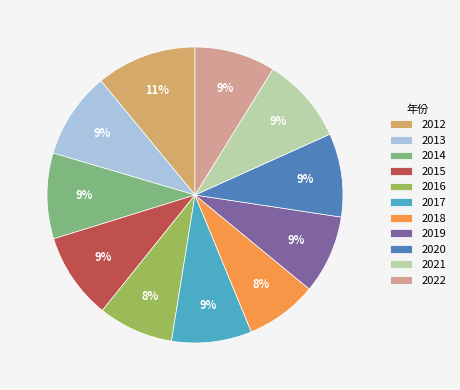

To the nearest percent, what is the average slice percentage?

9%